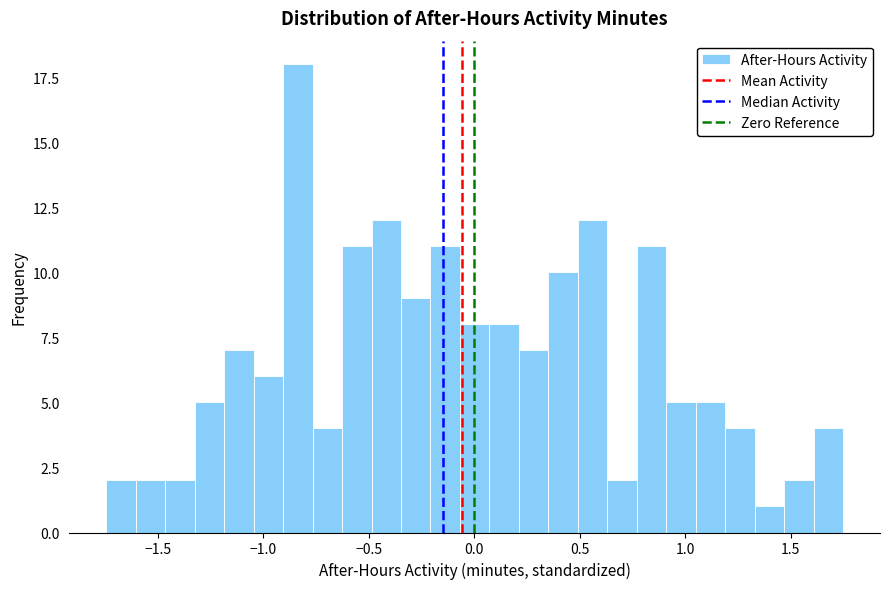

Around what value on the x-axis is the tallest bar? Give the approximate position of its centre, as read against the axis.

-0.85